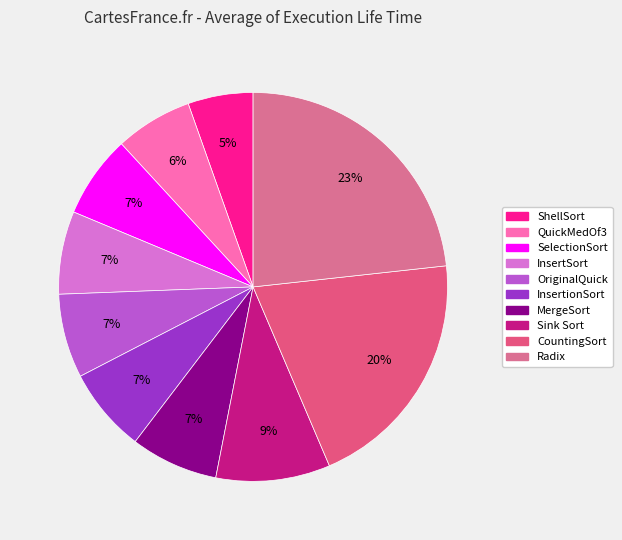

Does Sink Sort represent more than half of the total?

No